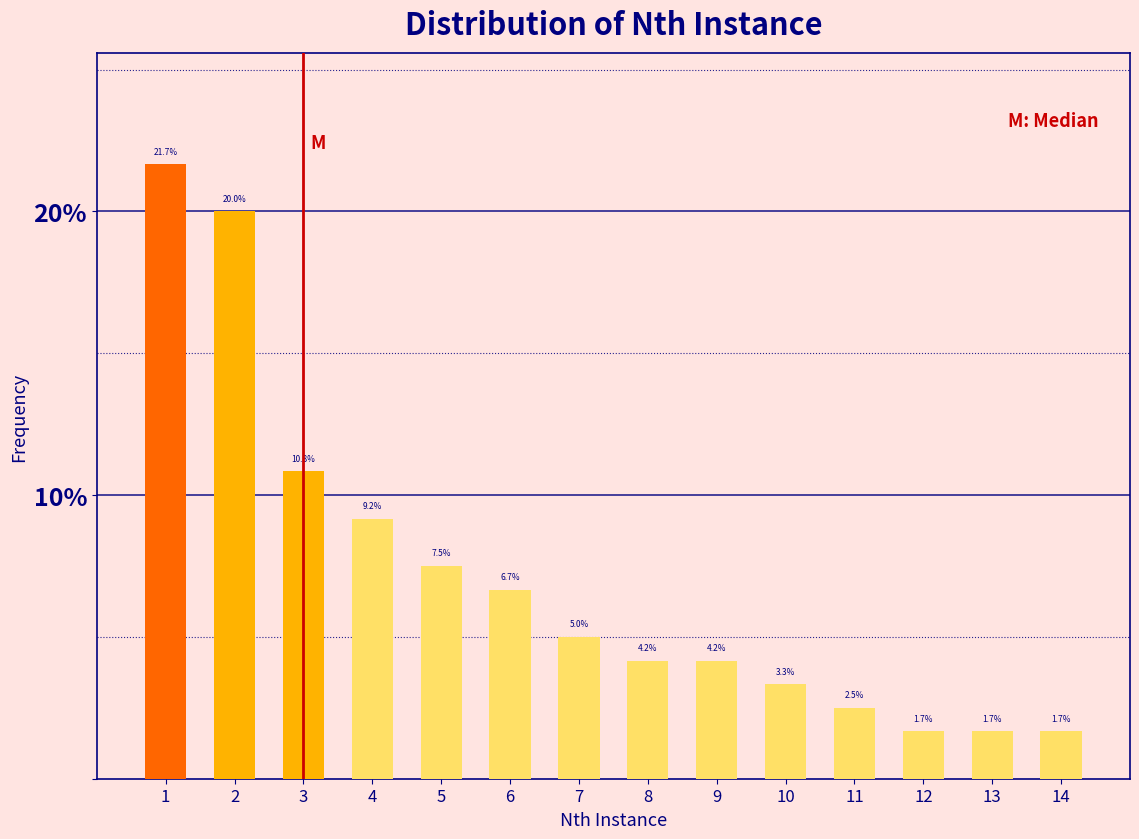

Reading left to right, extract all data points from this chart.

21.7	20.0	10.8	9.2	7.5	6.7	5.0	4.2	4.2	3.3	2.5	1.7	1.7	1.7